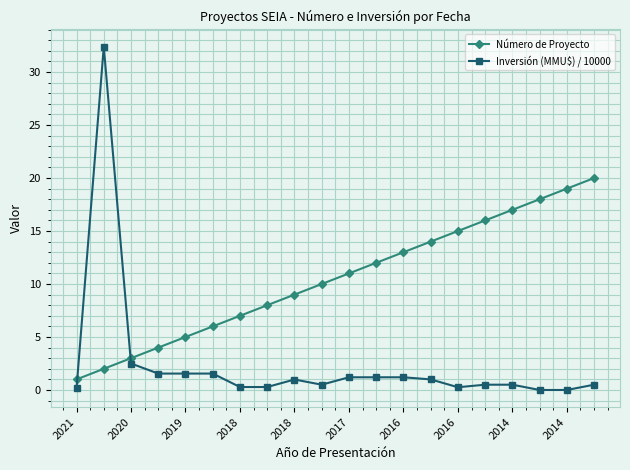

What is the value of the Número de Proyecto point at the 6th from the left?

6.0